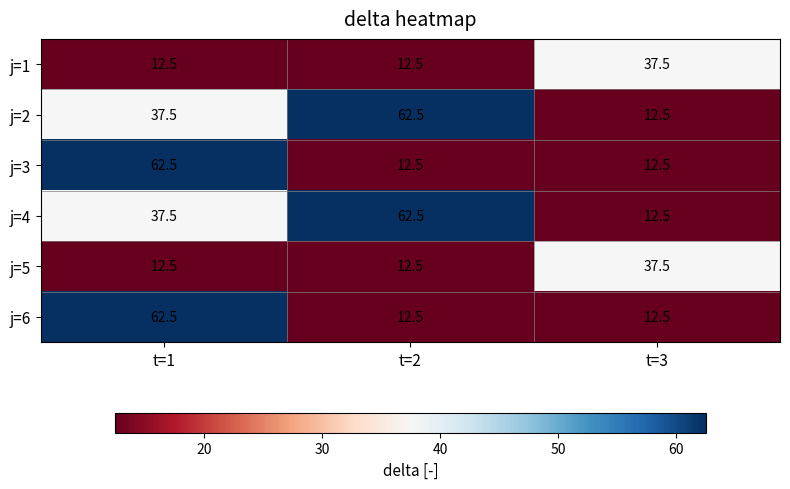

What is the total value across all series at t=1?

225.0